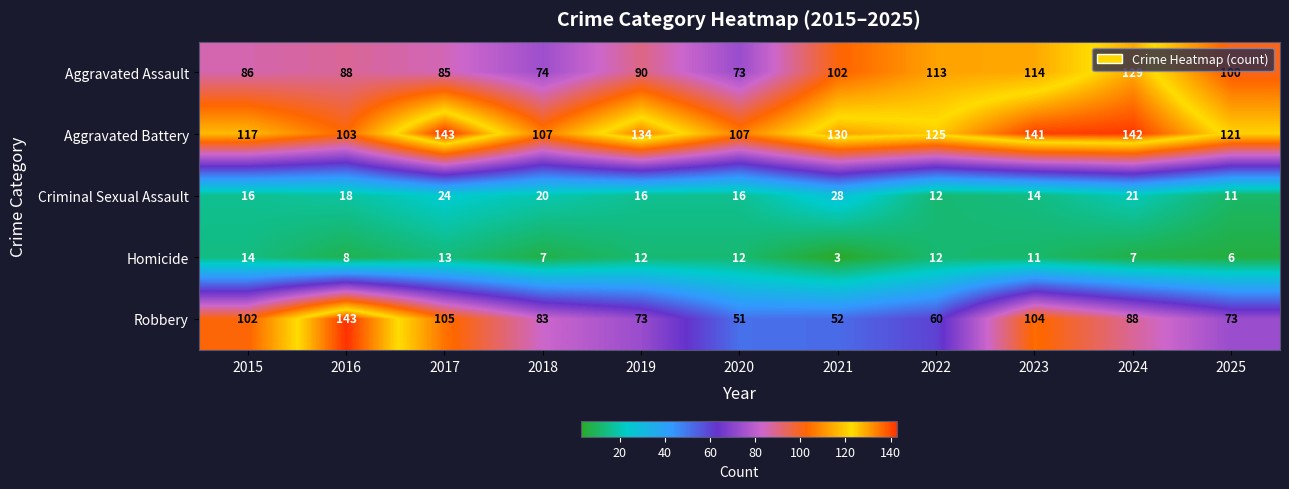

What is the total value across all series at 2019?

325